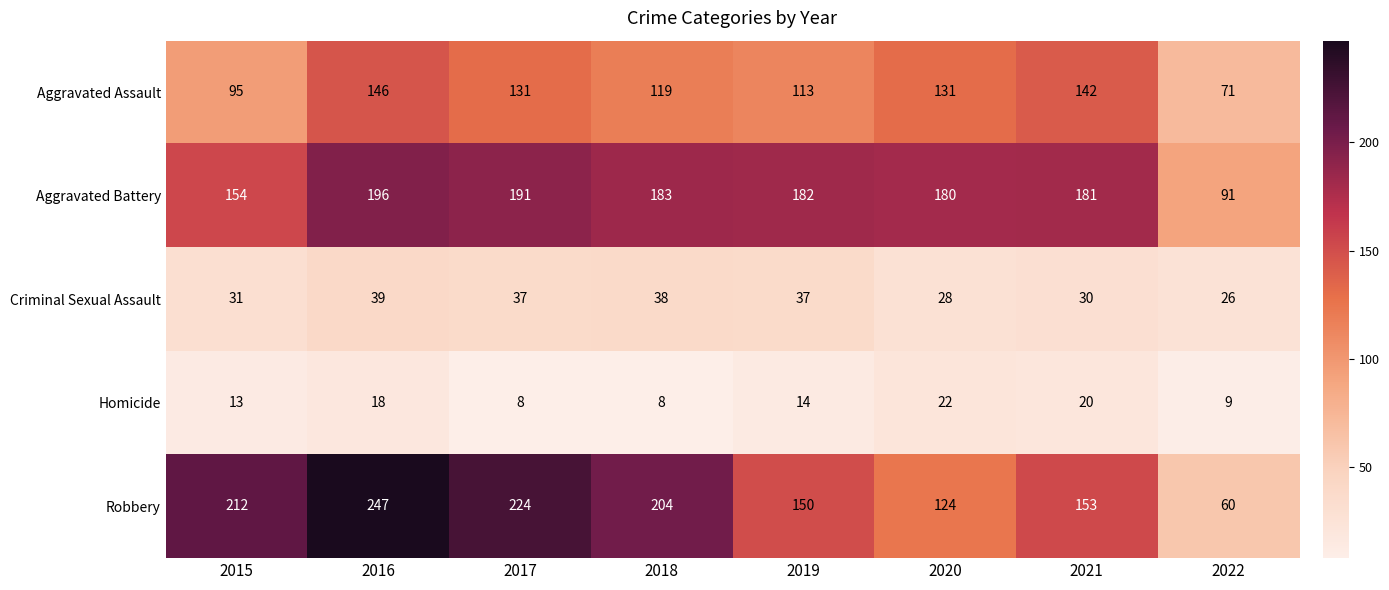

Read the Aggravated Assault value at 2016.

146